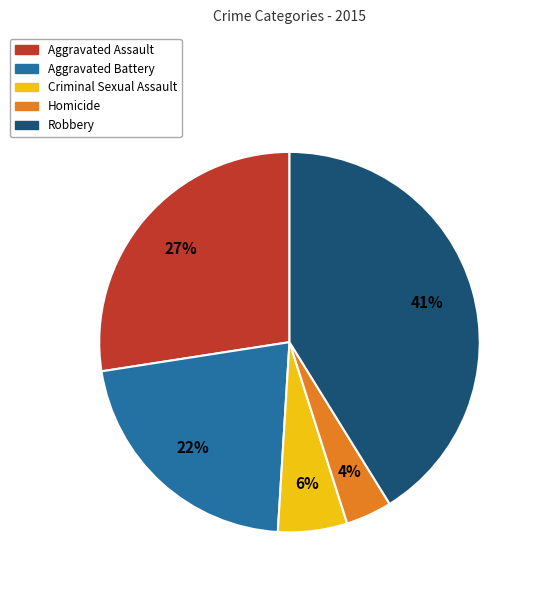

What is the ratio of the value at Homicide to the value at Criminal Sexual Assault?

0.7